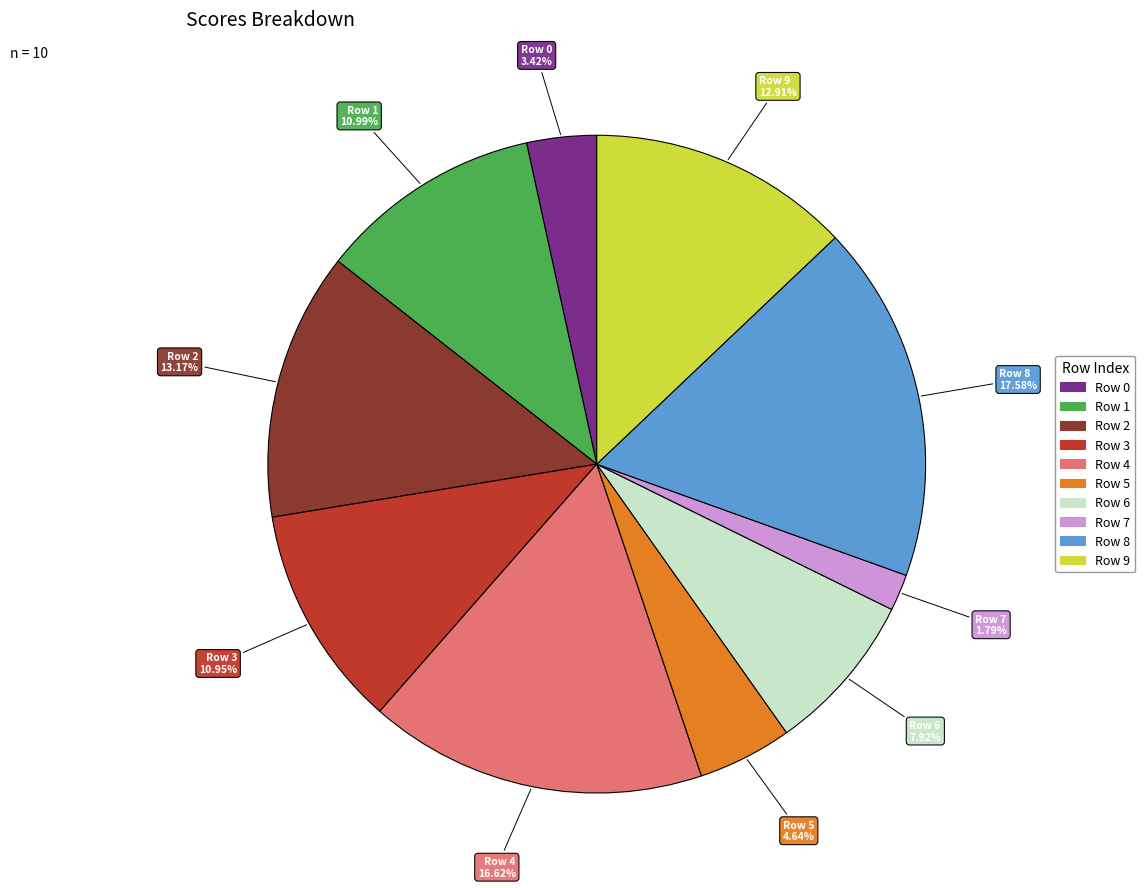

True or false: Row 2 accounts for 13% of the total.

True